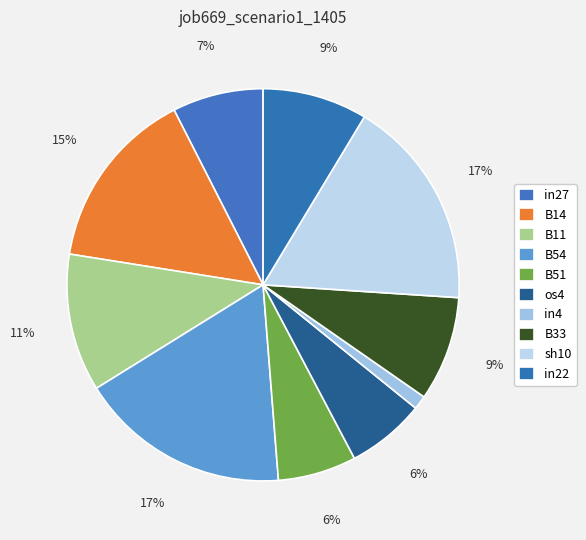

How many segments does this pie chart have?

10